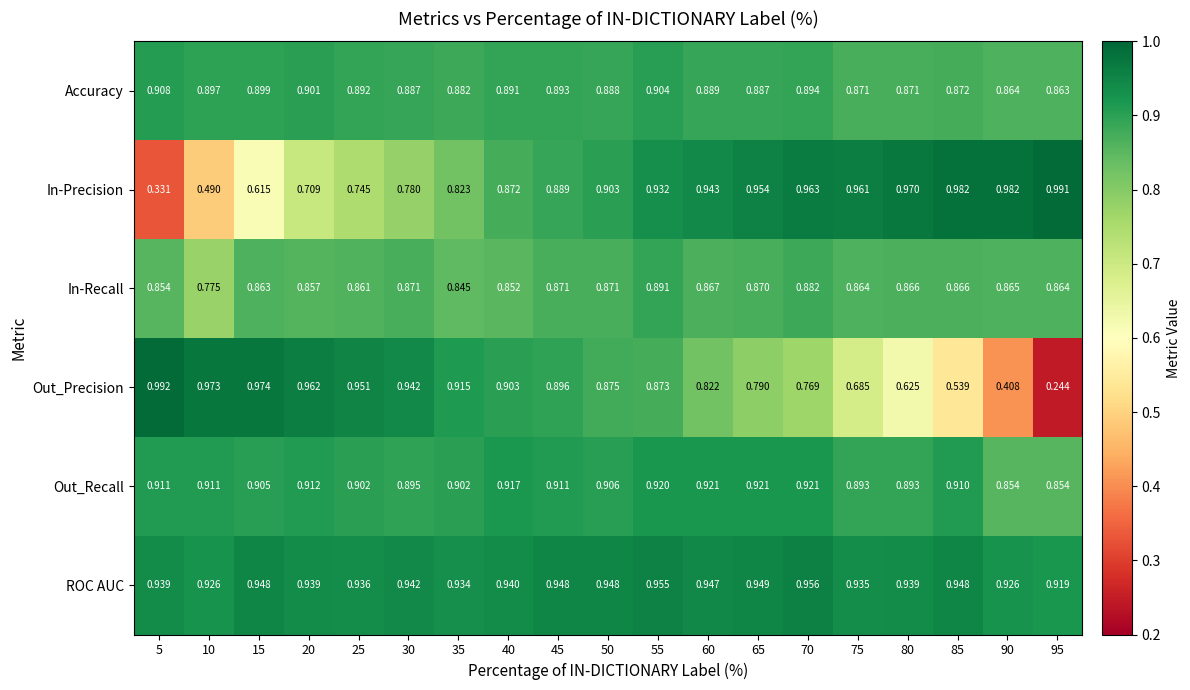

Rank the series at 40 from lowest to highest value.

In-Recall, In-Precision, Accuracy, Out_Precision, Out_Recall, ROC AUC